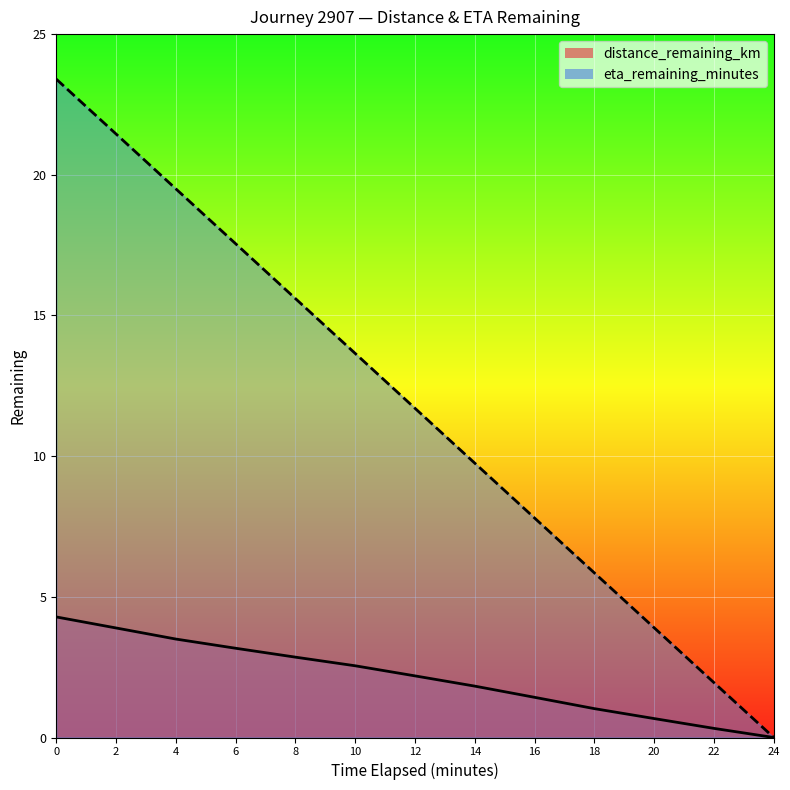

What is the approximate value of eta_remaining_minutes at 12.0?

11.7